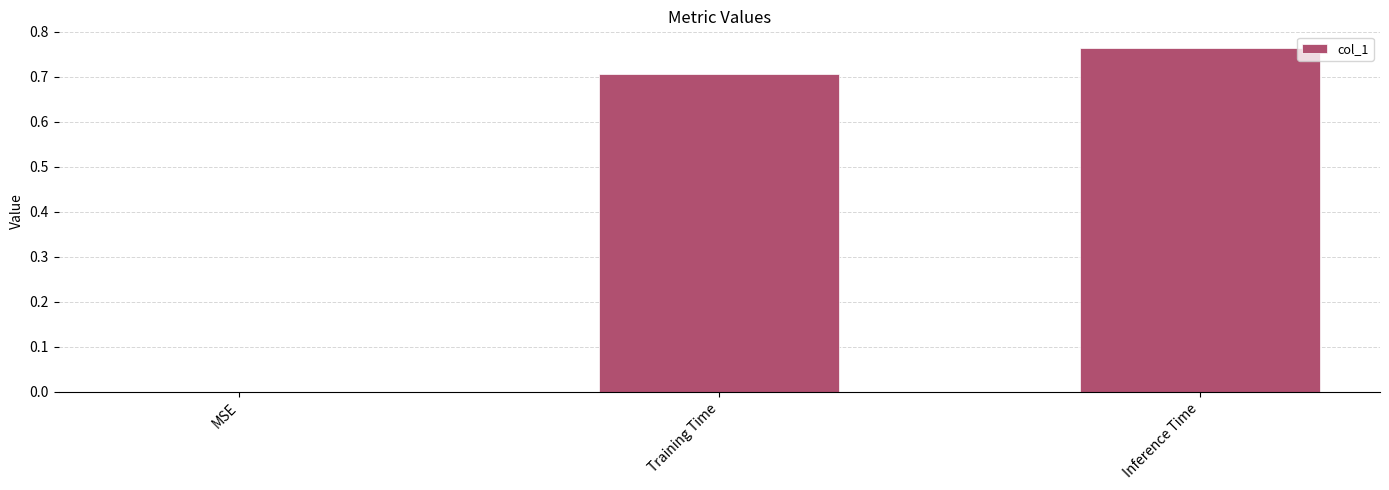

Which has a higher value, Inference Time or Training Time?

Inference Time